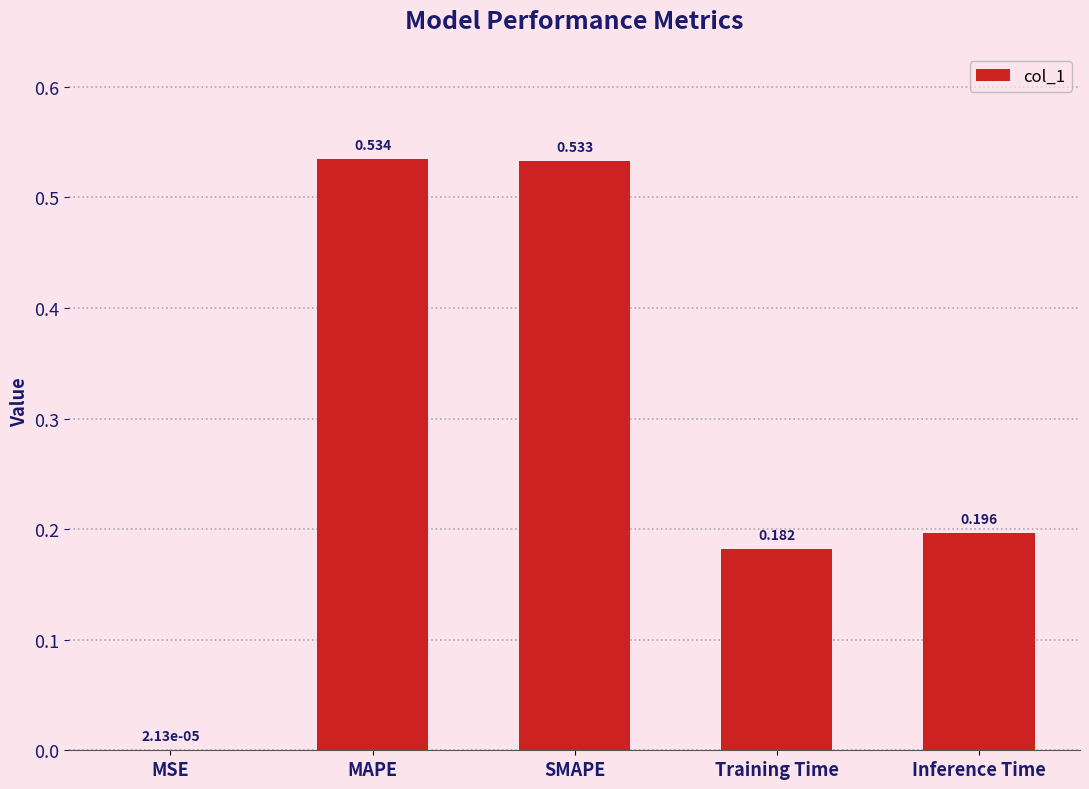

At which label is the value closest to 0?

MSE